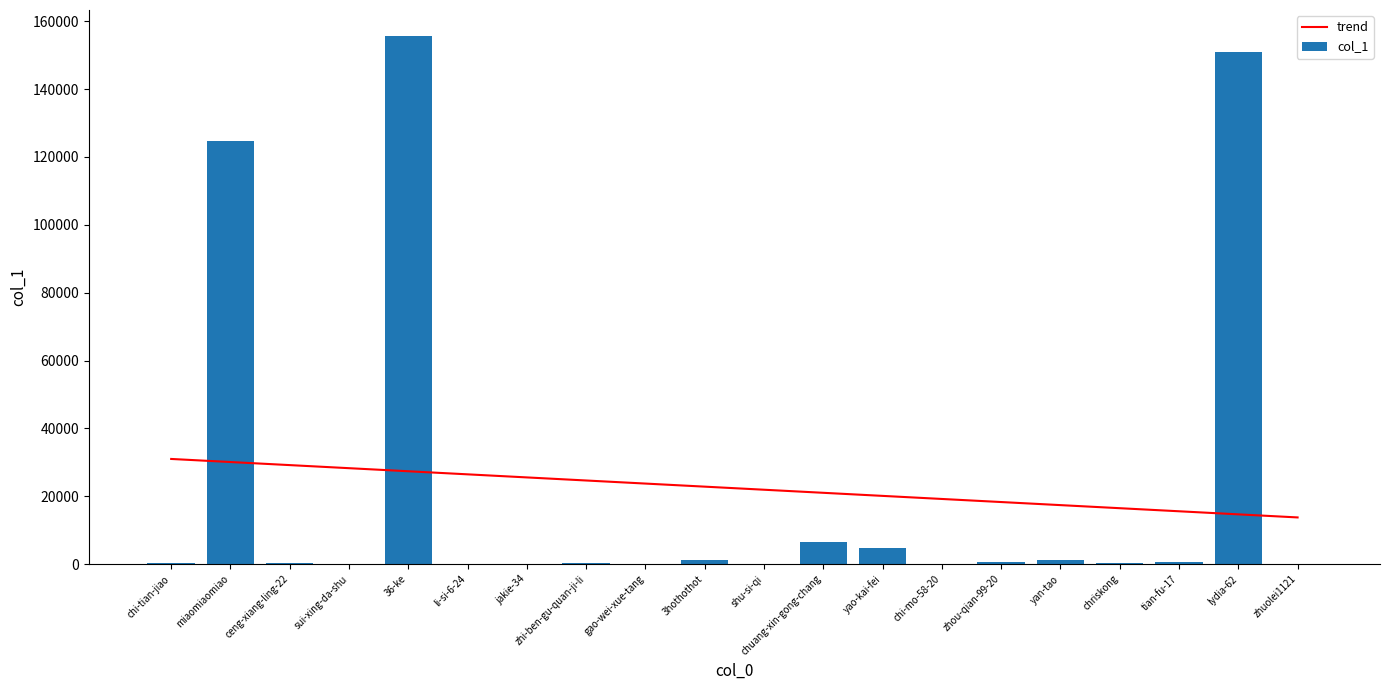

What is the value of the trend bar at the 2nd from the left?

30086.0